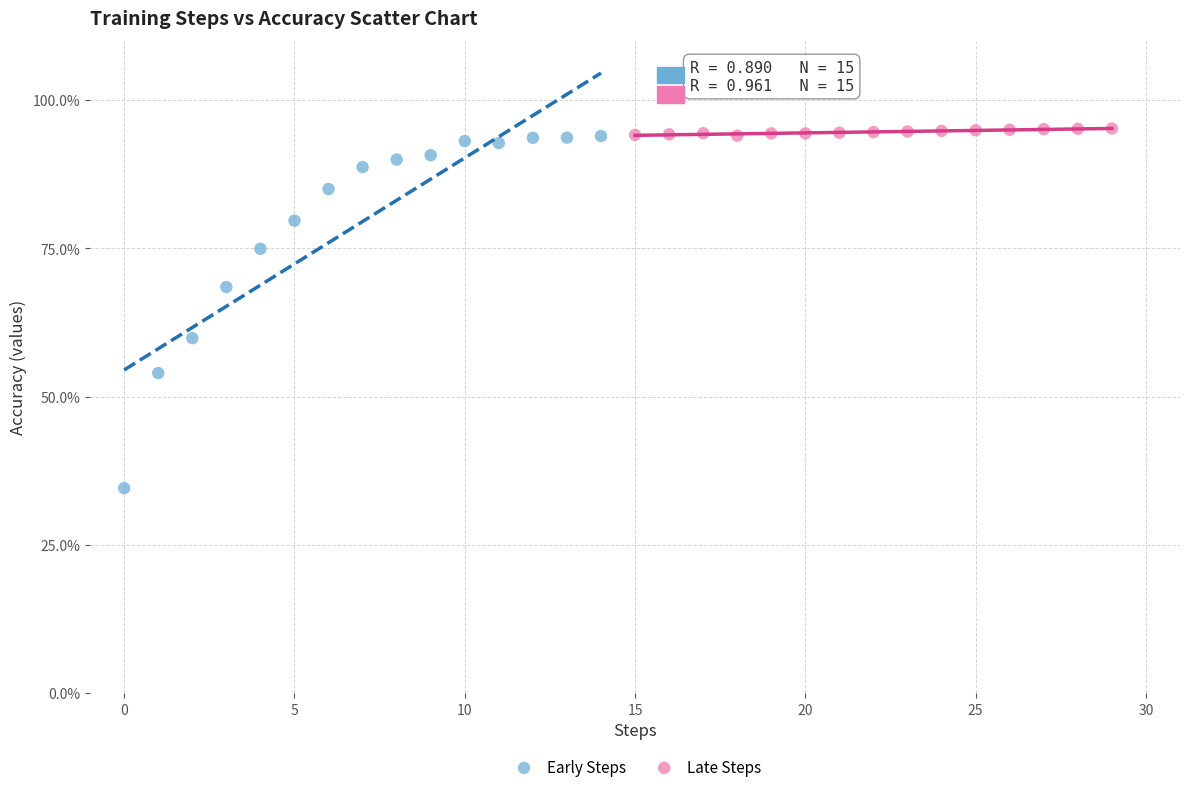

What are all the series names shown in the legend?

Early Steps, Late Steps